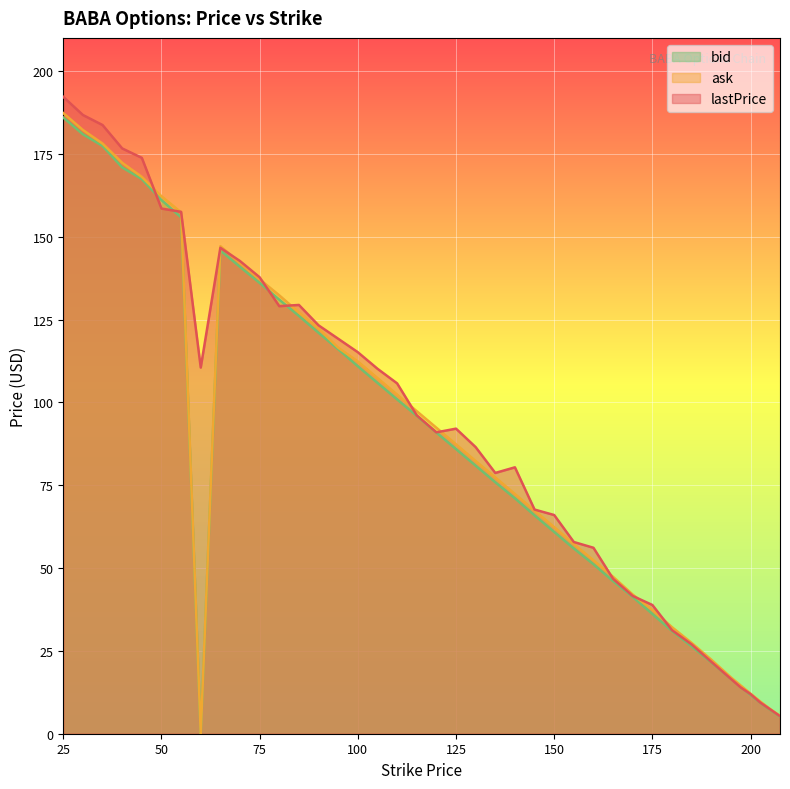

What is the greatest value displayed?

192.2